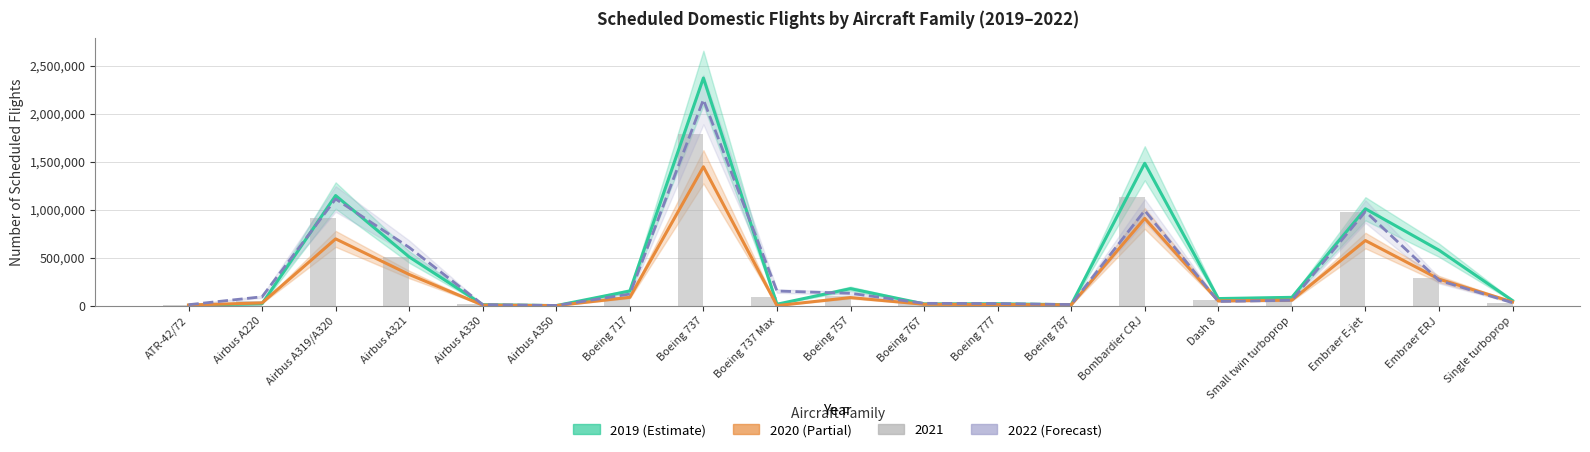

Is it true that 2020 equals 37762 at Single turboprop?

True